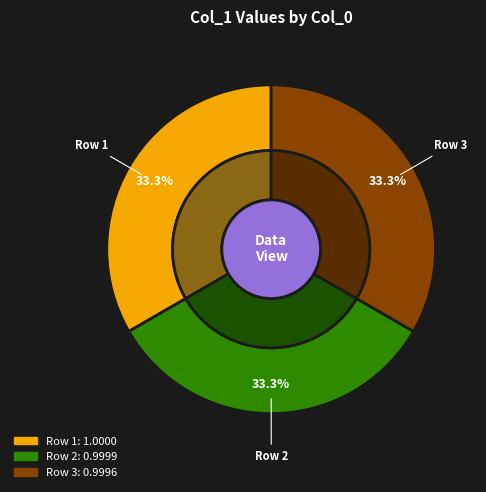

What percentage do 2 and 1 together represent?

66.7%